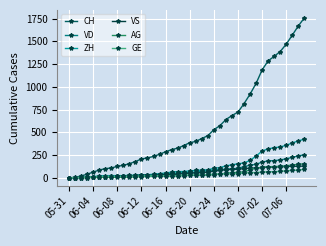

List the series in order of their peak value, lowest first.

GE, VS, AG, VD, ZH, CH